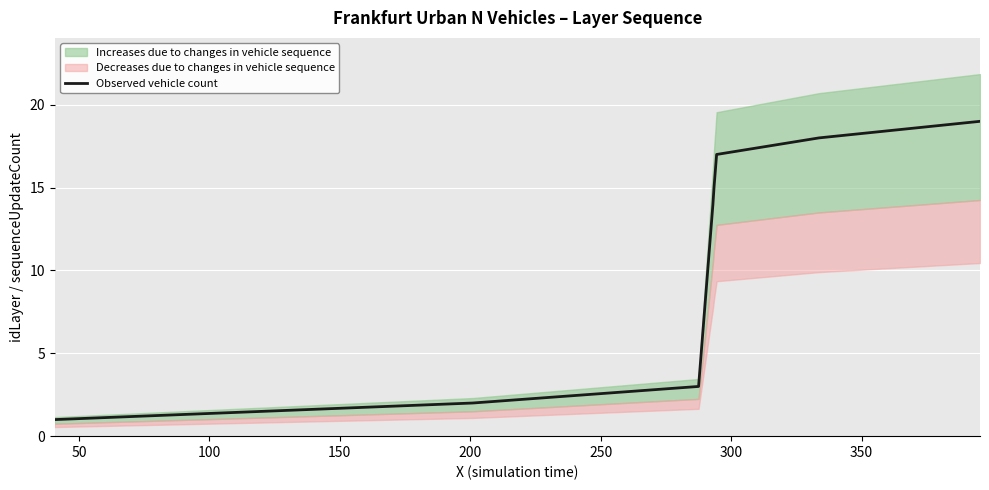

What is the value of the 2nd point from the left?

2